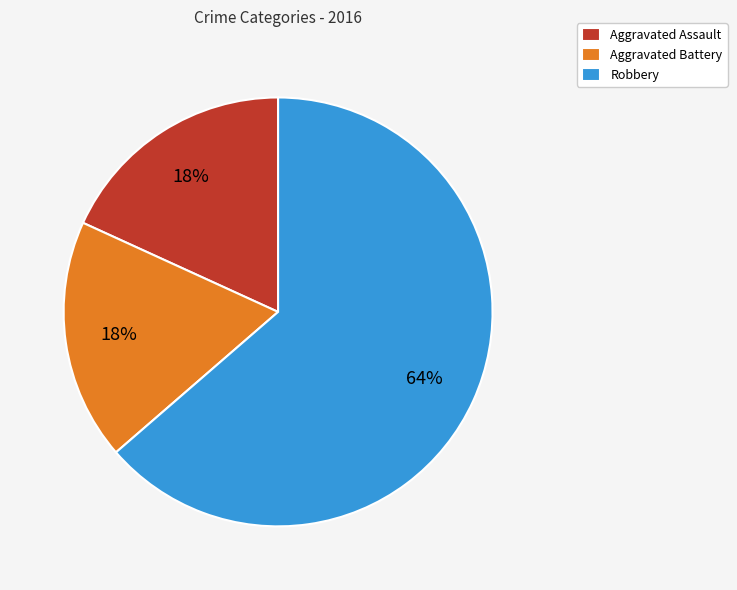

Is there a majority slice in this chart?

Yes